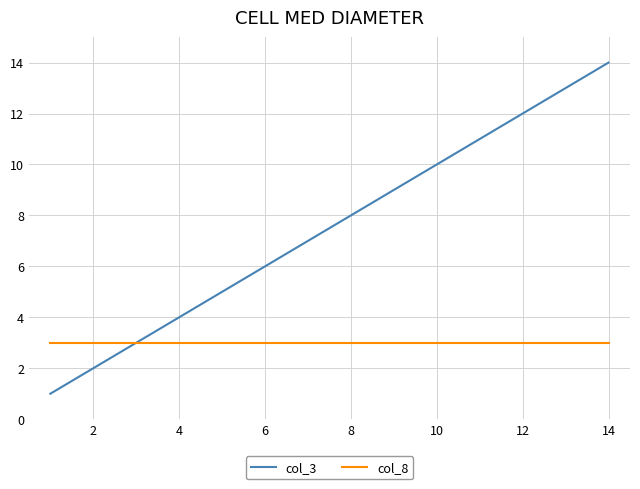

Which series has the largest total across all categories?

col_3